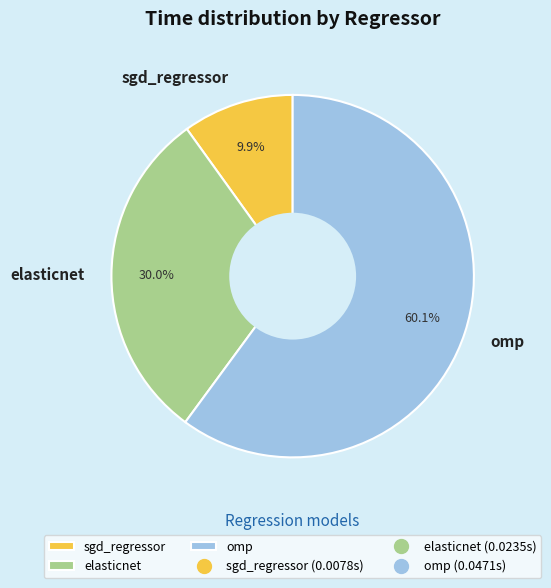

Is elasticnet the majority of the pie?

No